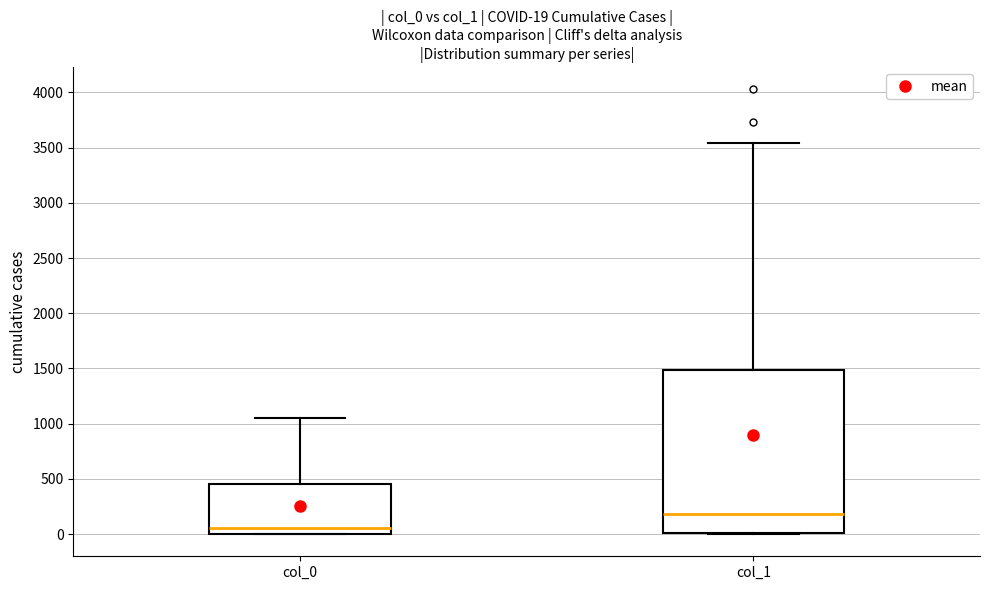

Comparing the boxes themselves (not the whiskers), which one is the tallest?

col_1